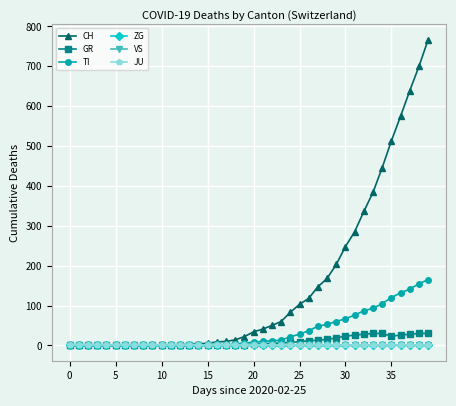

True or false: CH and TI cross at least once.

False